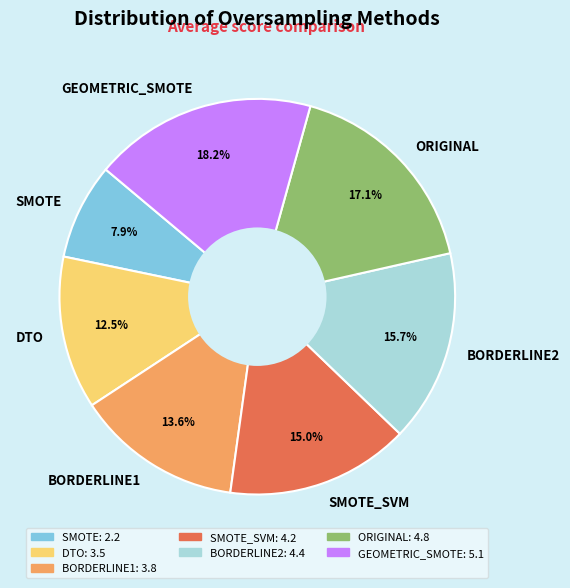

What is the largest slice in the pie chart?

GEOMETRIC_SMOTE